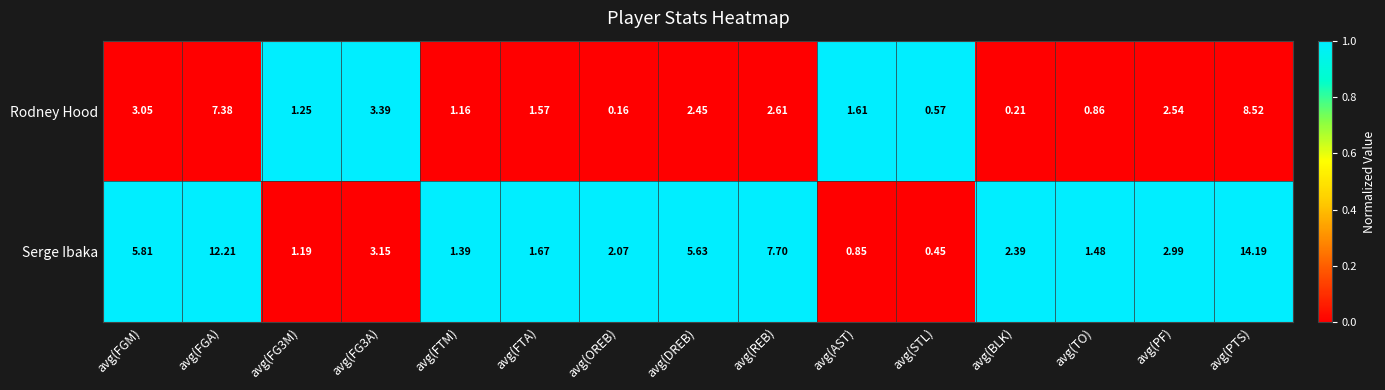

Which series changed the most between avg(FG3A) and avg(DREB)?

Serge Ibaka